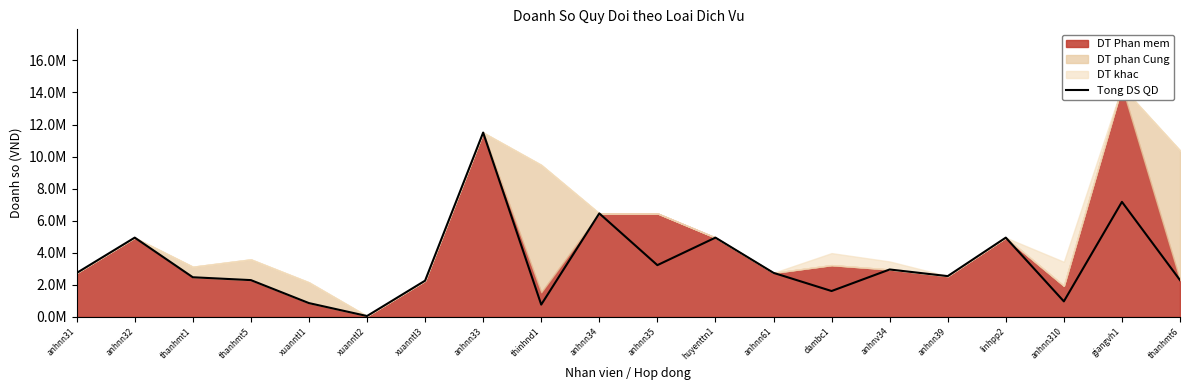

How many lines are shown in the chart?

1